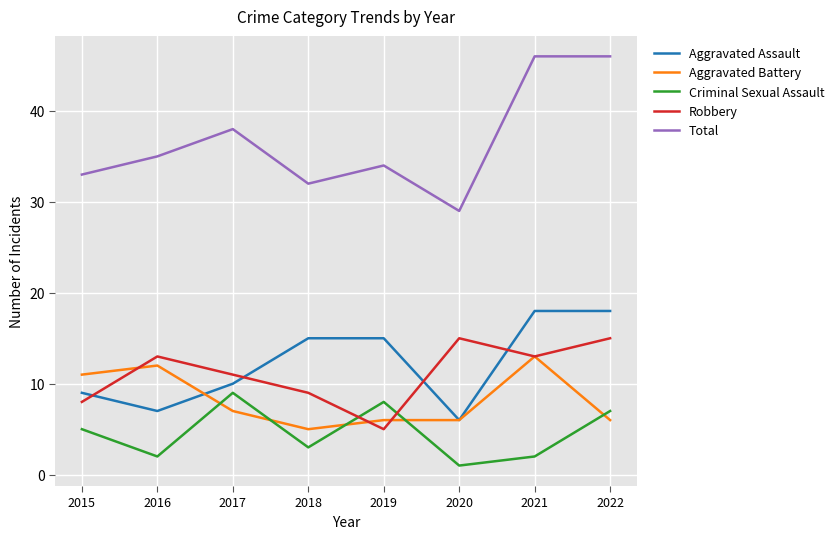

What is the lowest value of the Criminal Sexual Assault series?

1